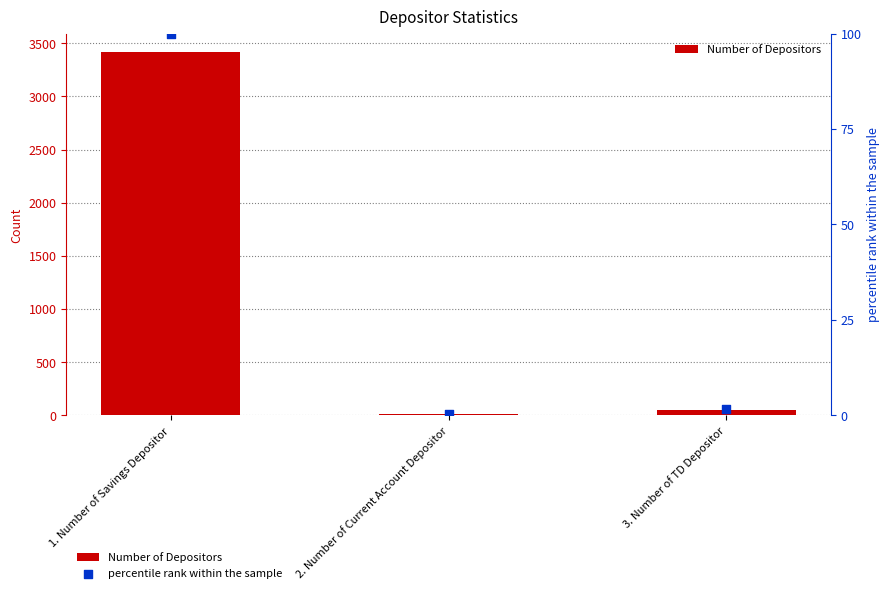

Which series reaches the maximum Y coordinate?

Number of Depositors